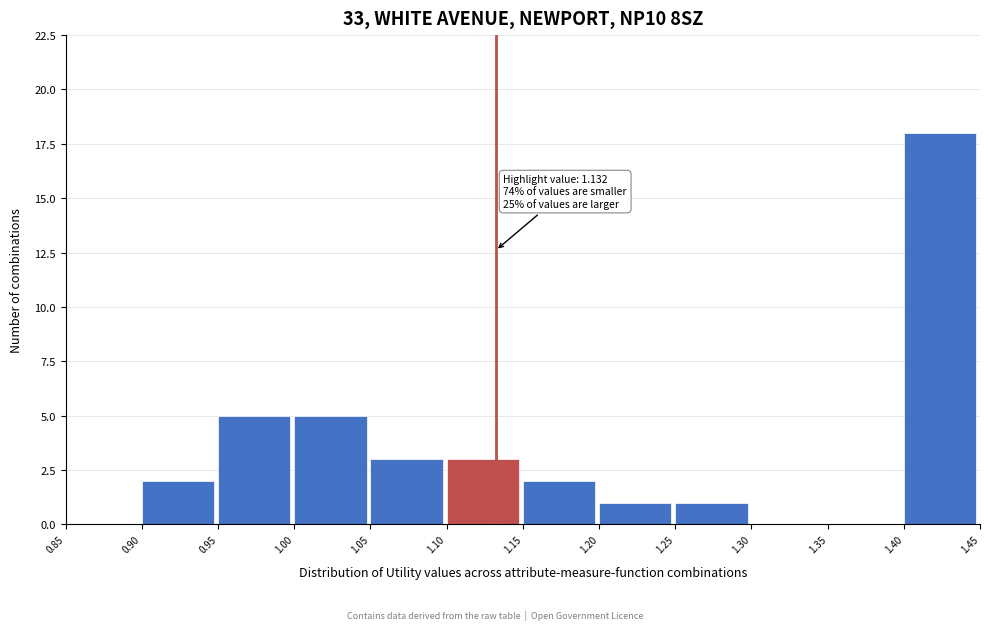

Over which range of the x-axis is the bar tallest?

1.40 to 1.45